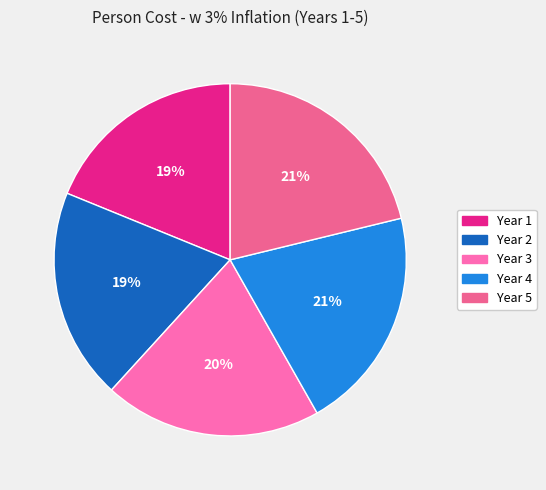

Does any single category account for the majority?

No